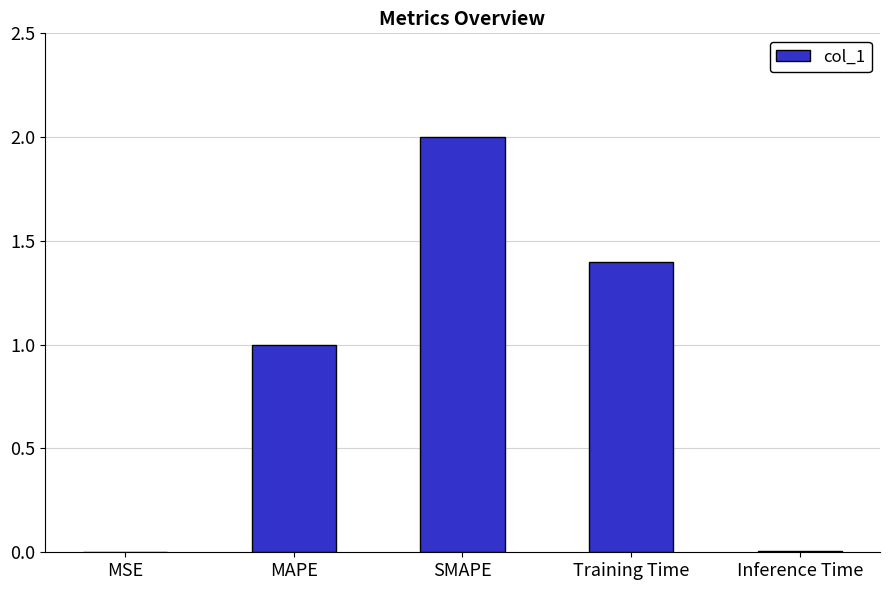

What is the sum of all values?

4.4